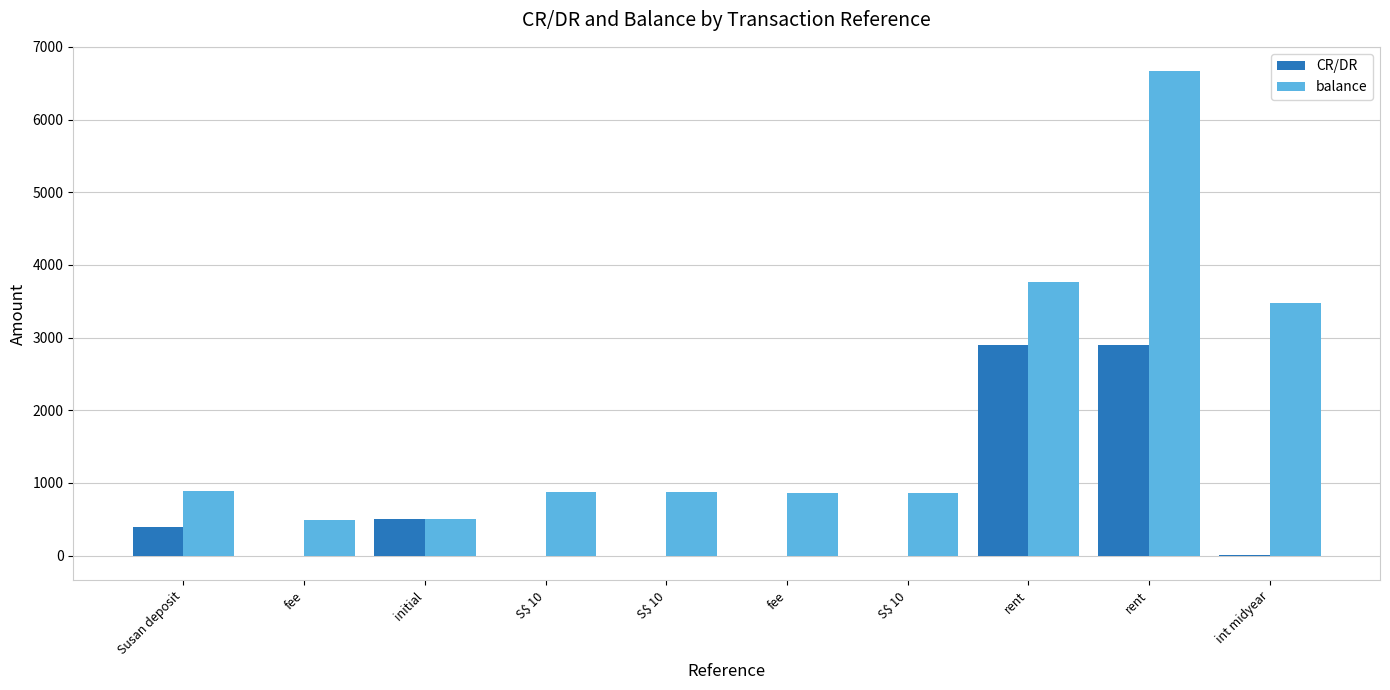

How many data points does each series have?

10